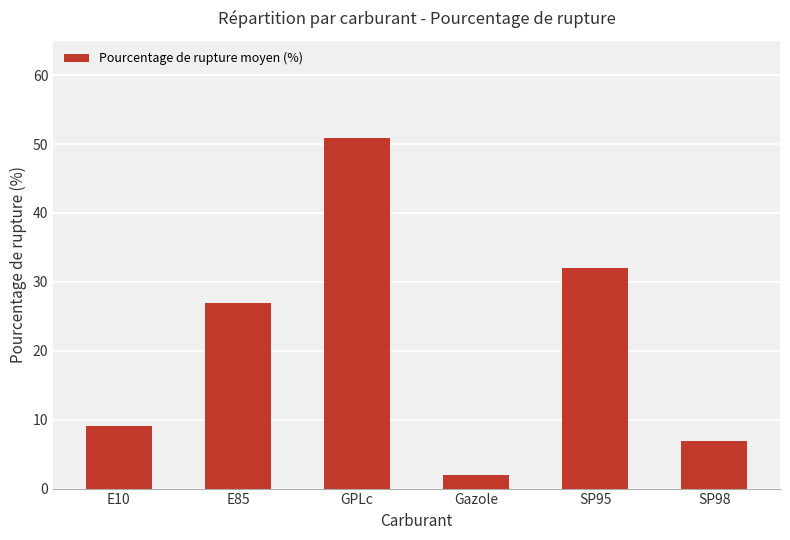

At which label is the value closest to 26?

E85